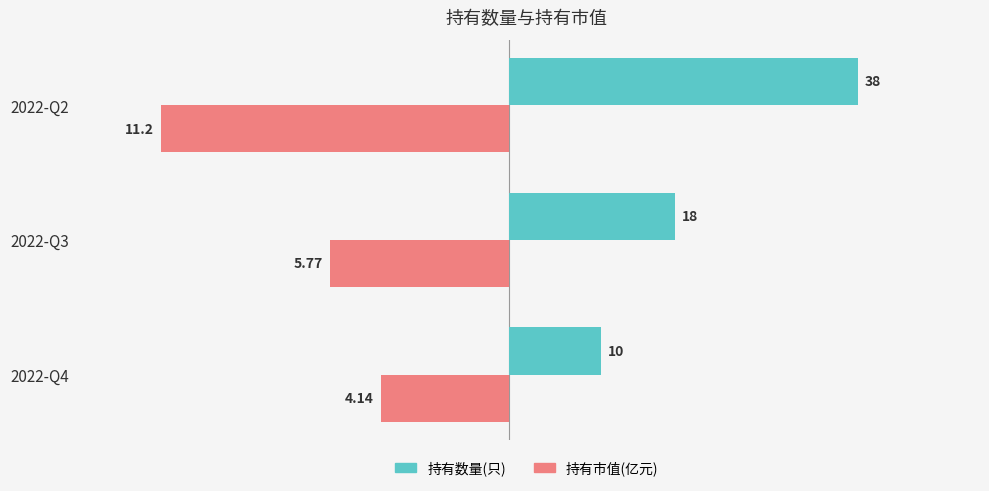

How many 持有数量(只) values are between 10 and 38?

3